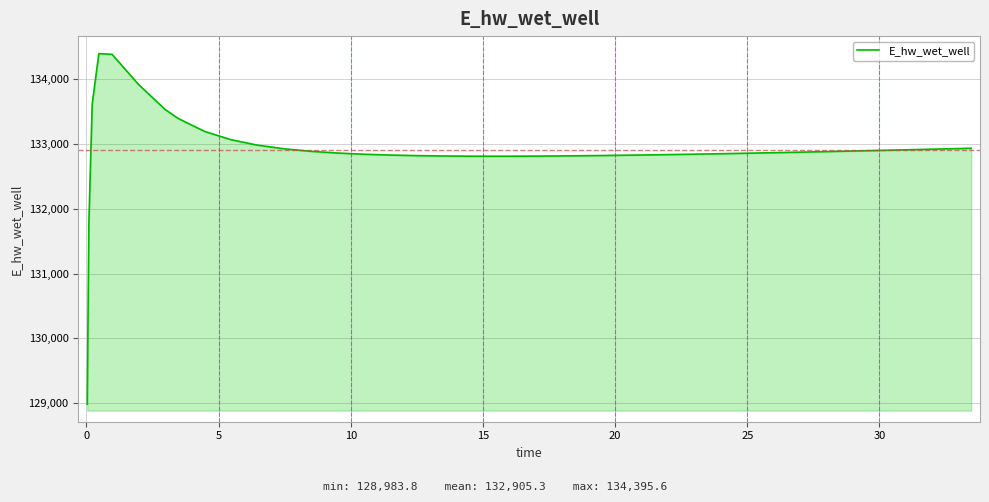

What is the difference between the maximum and minimum values?

5411.9